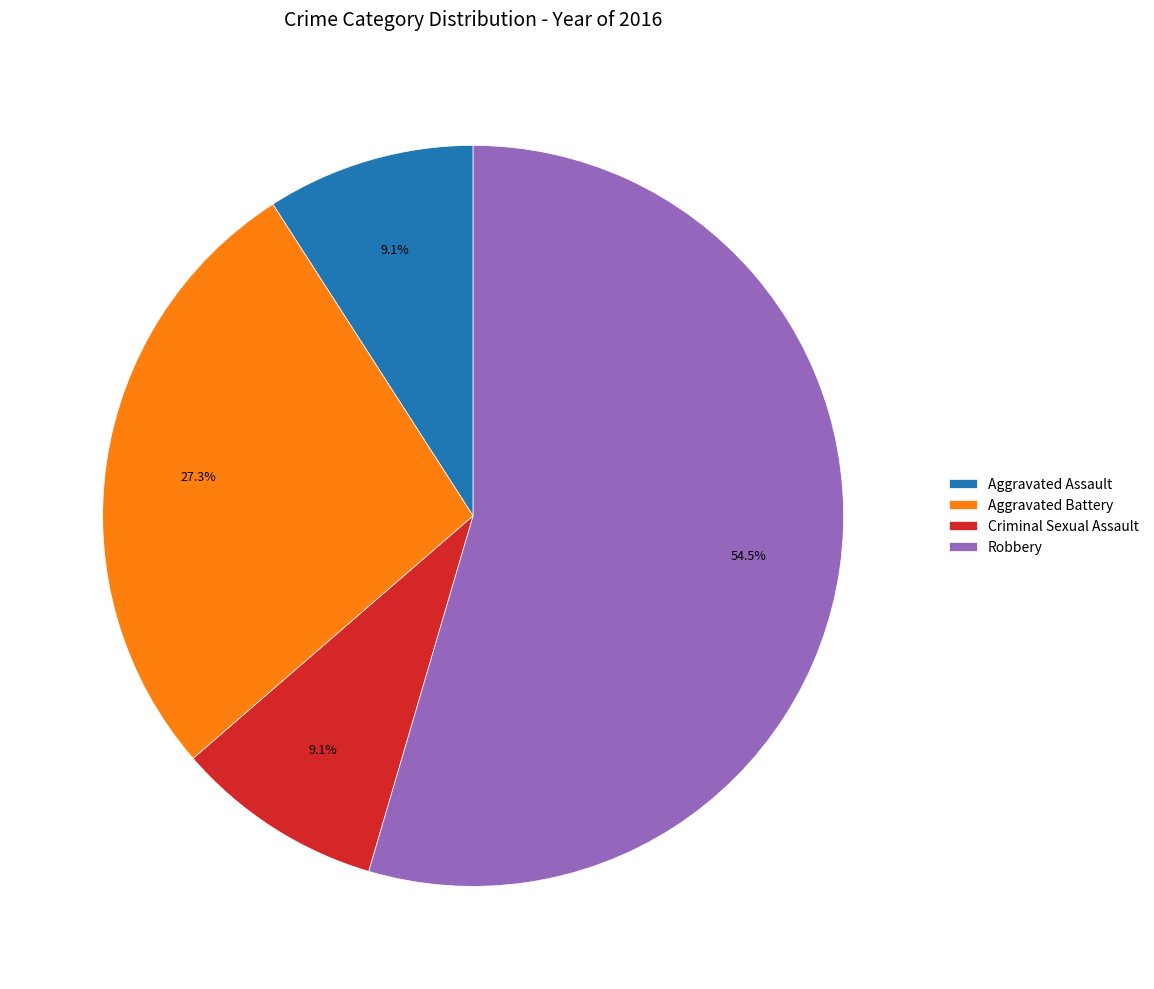

To the nearest percent, what percentage of the pie is Aggravated Battery?

27%